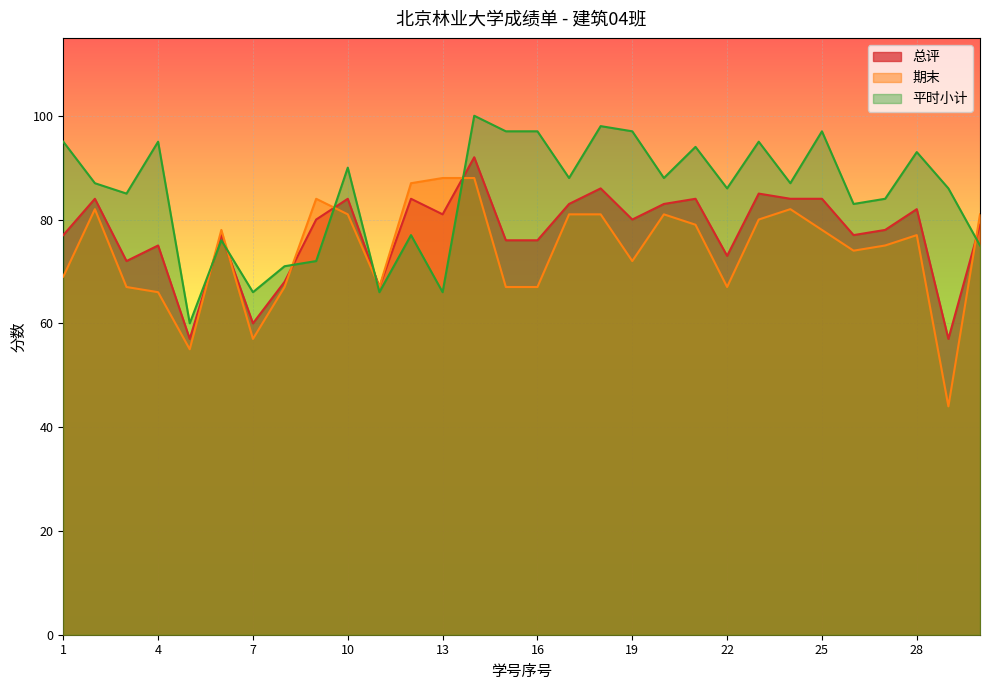

Which series changed the most between 4 and 15?

平时小计